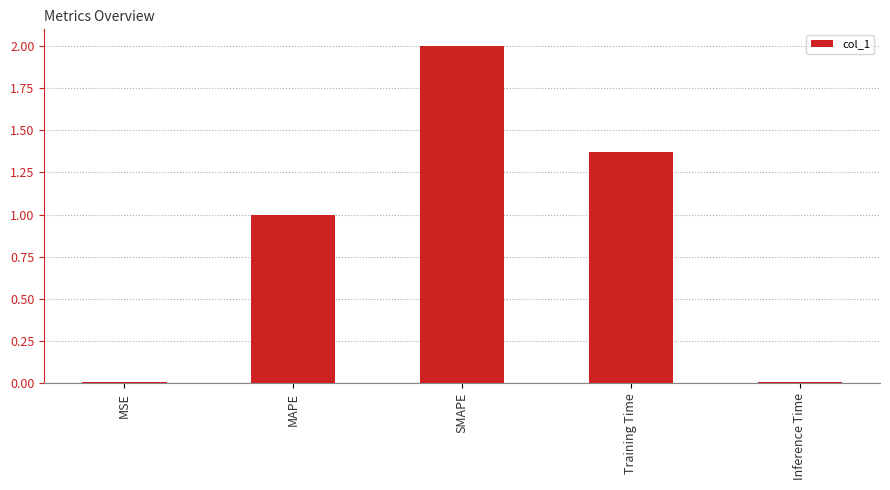

What is the label of the 1st bar from the right?

Inference Time